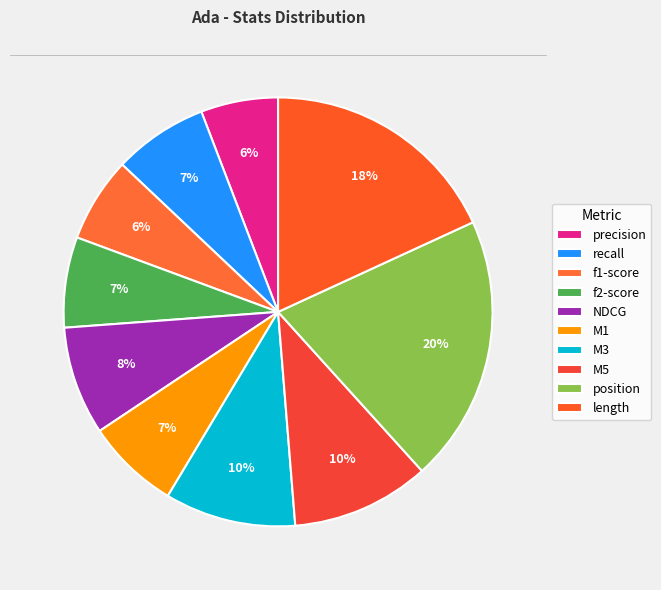

The f1-score slice represents 1% of the pie. True or false?

False